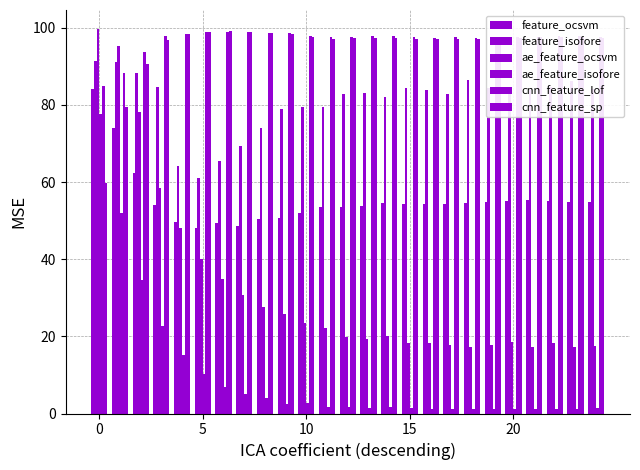

What is the difference between the maximum and minimum values in the cnn_feature_lof series?

14.2